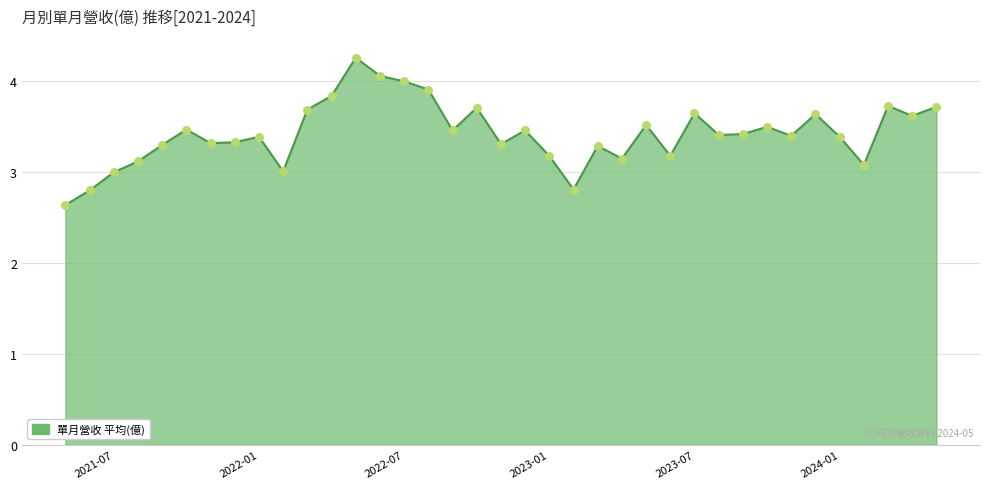

What is the minimum value shown in the chart?

2.6